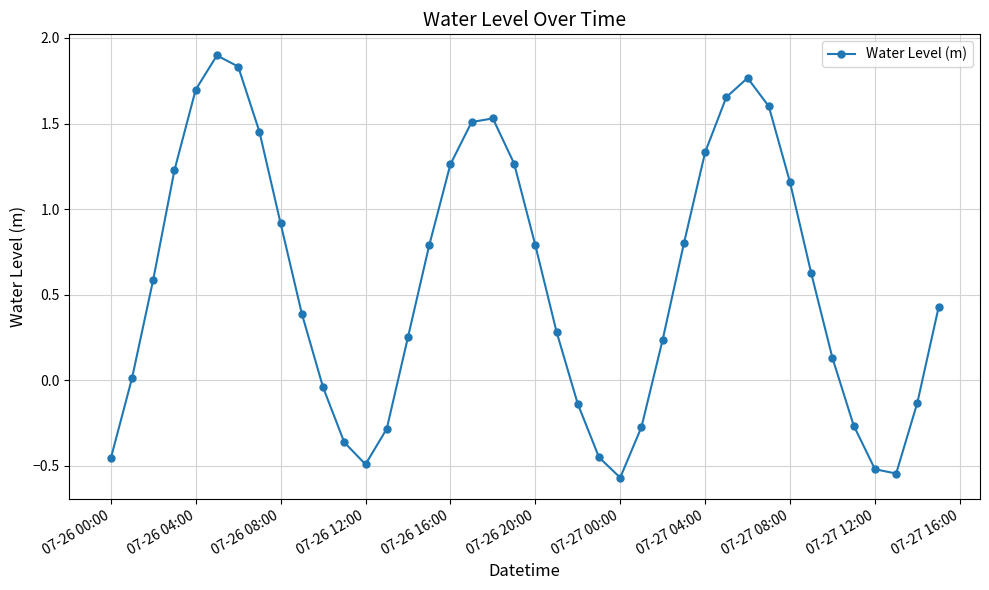

How many data points are less than 0?

13